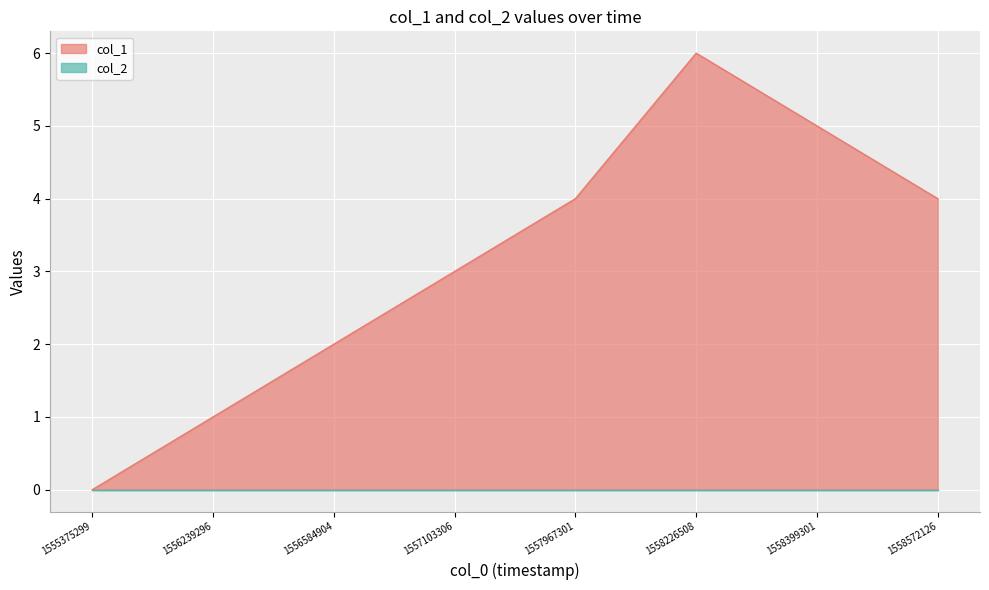

Is it true that the value at 1557103306 is 3?

True